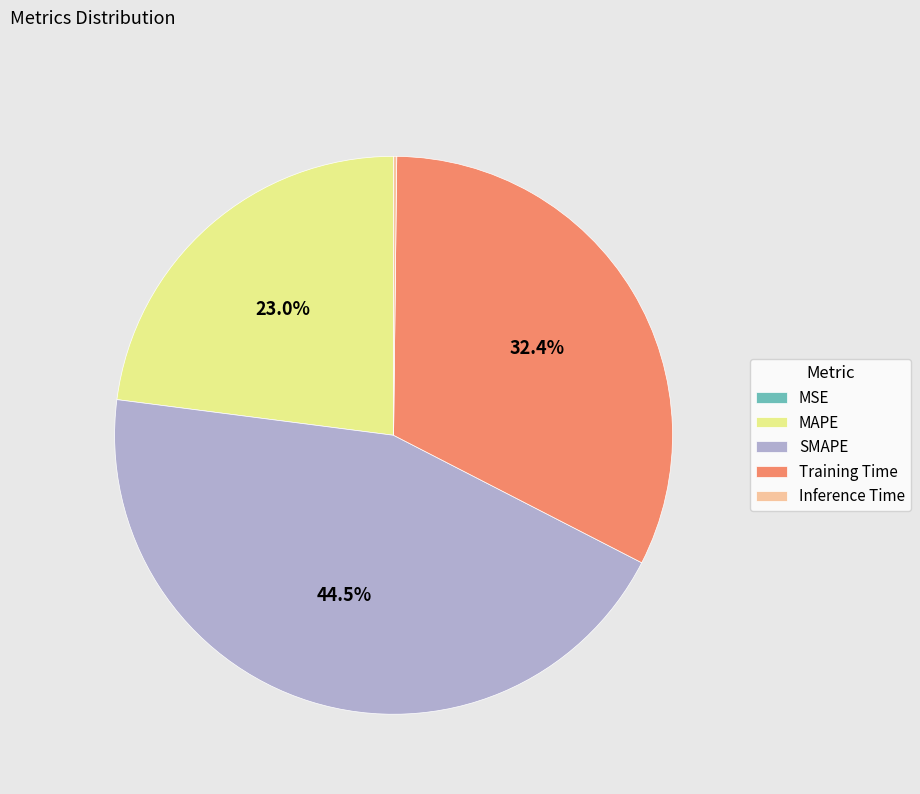

Between Training Time and SMAPE, which is larger?

SMAPE